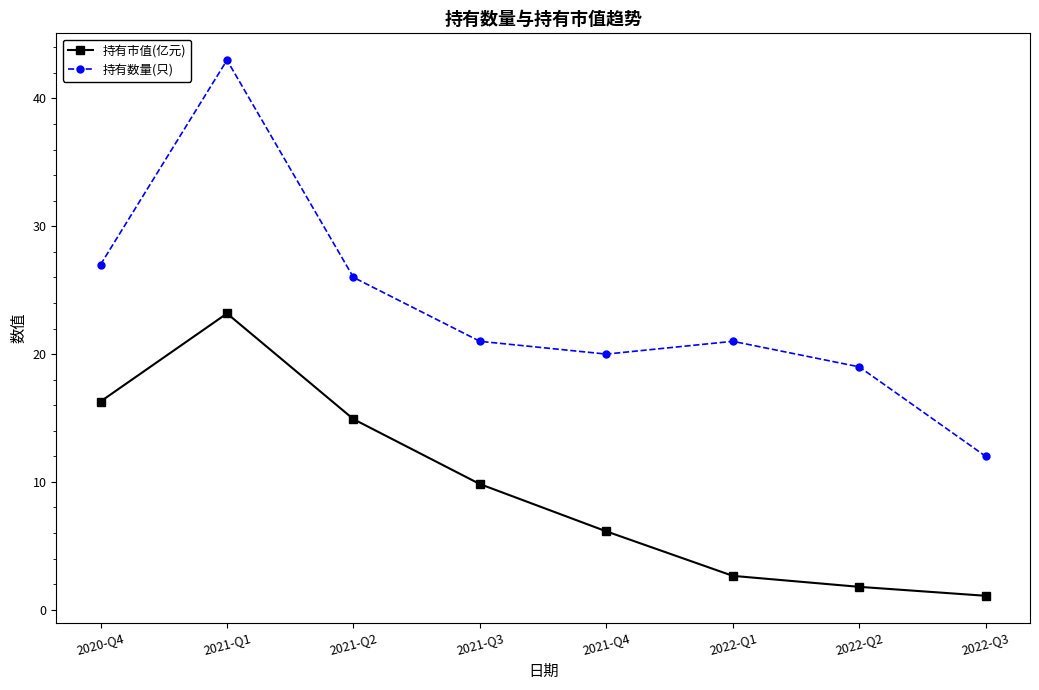

What position from the right is 2020-Q4?

8